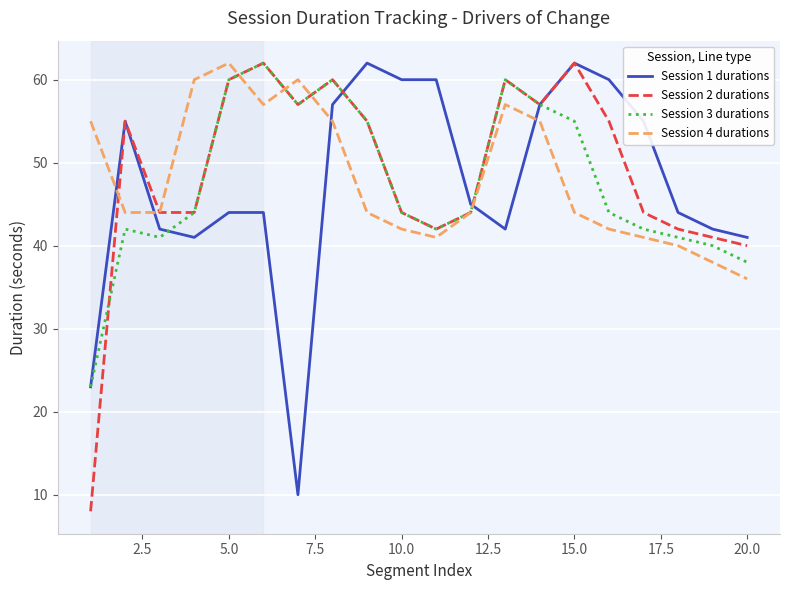

Which series has the largest total across all categories?

Session 2 durations